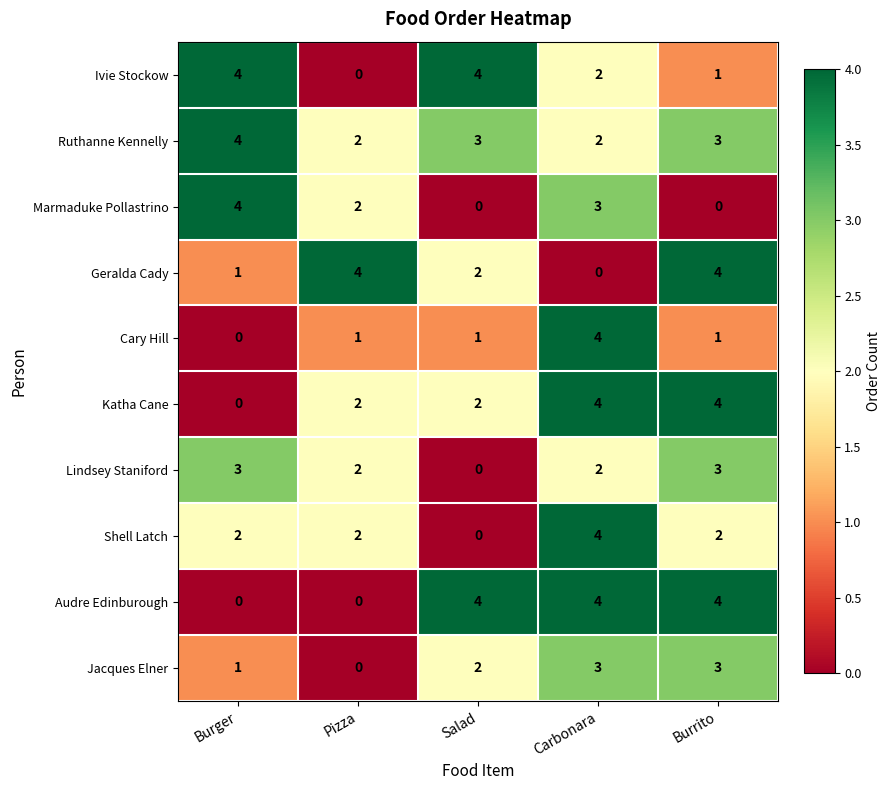

What is the total value across all series at Salad?

18